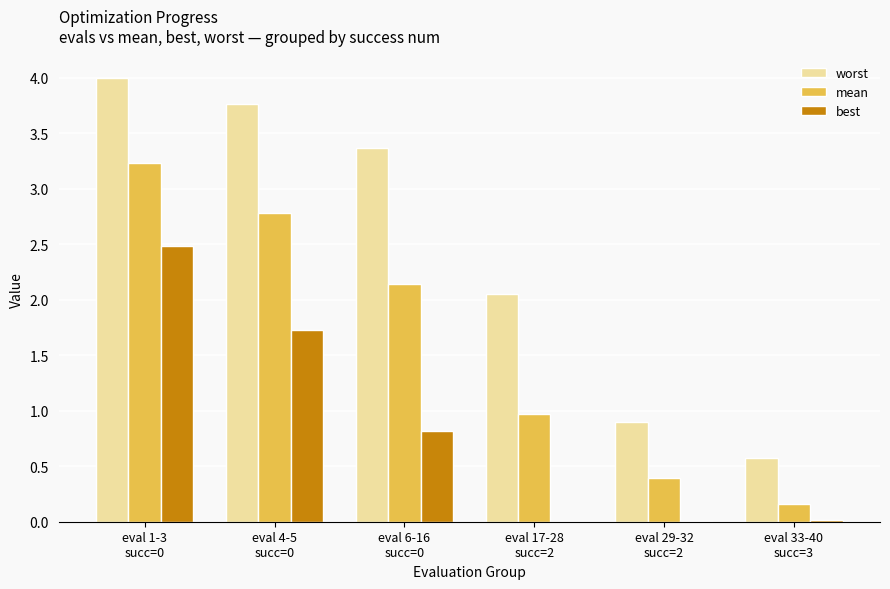

What is the highest value of the best series?

2.5